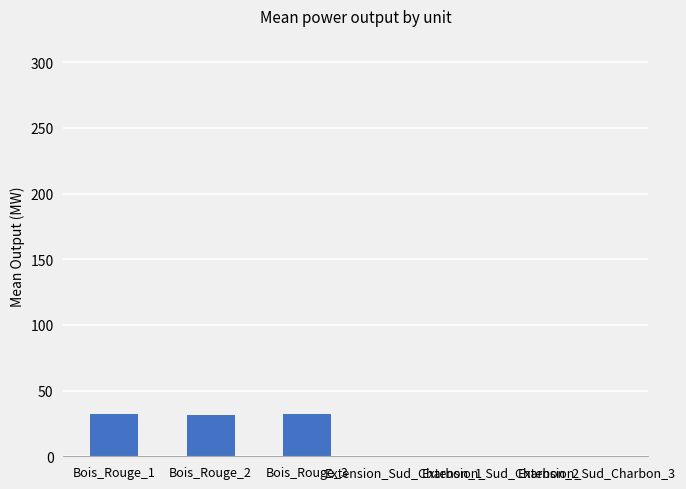

True or false: the data shows 14.4 at Extension_Sud_Charbon_2.

False